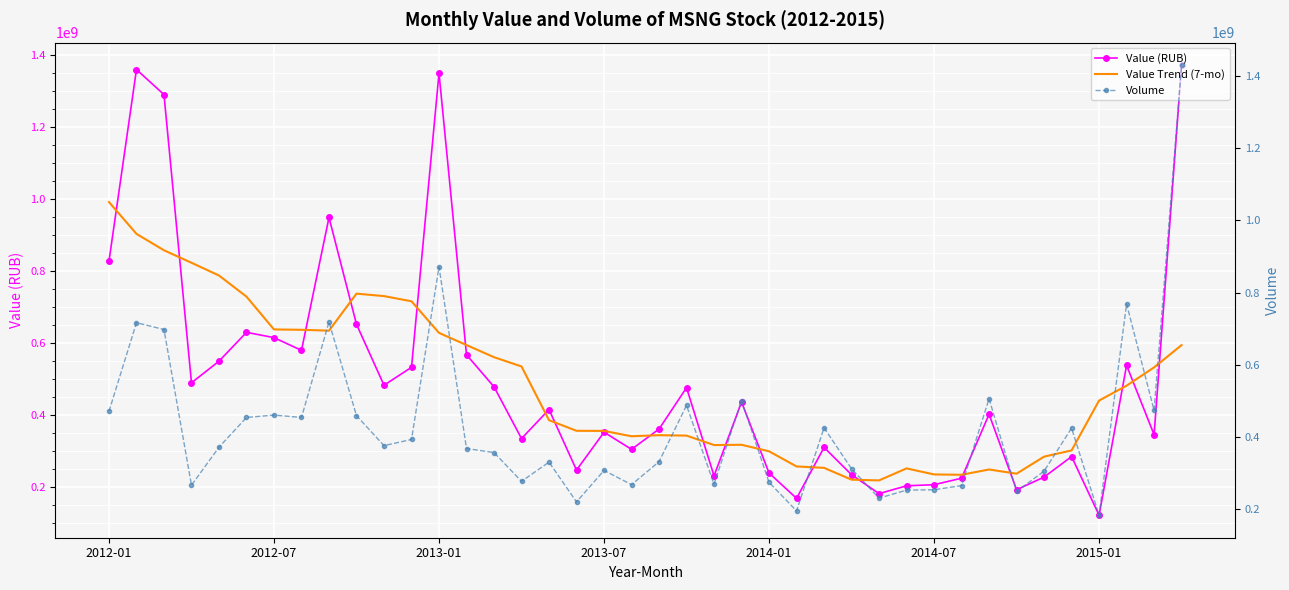

At which label does Value (RUB) reach its minimum?

2015-01